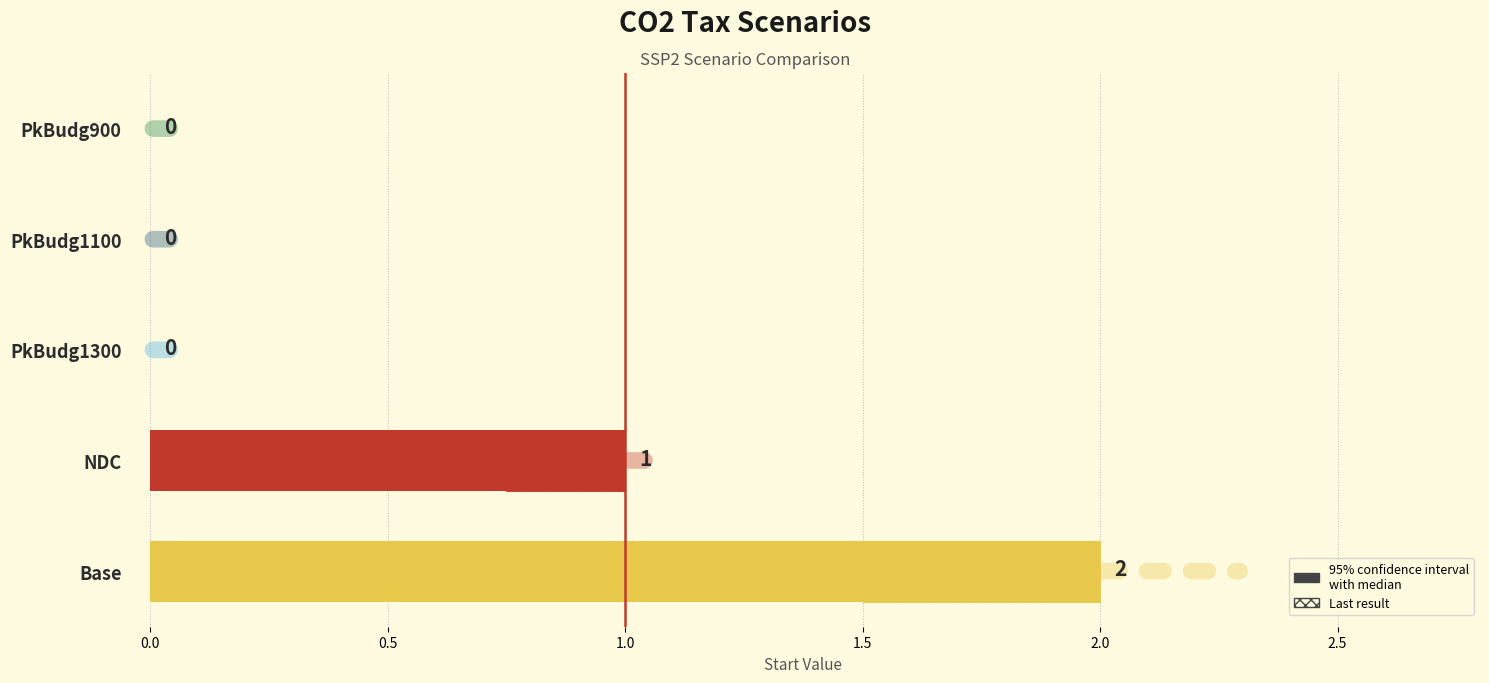

How many values are between 0 and 1?

4